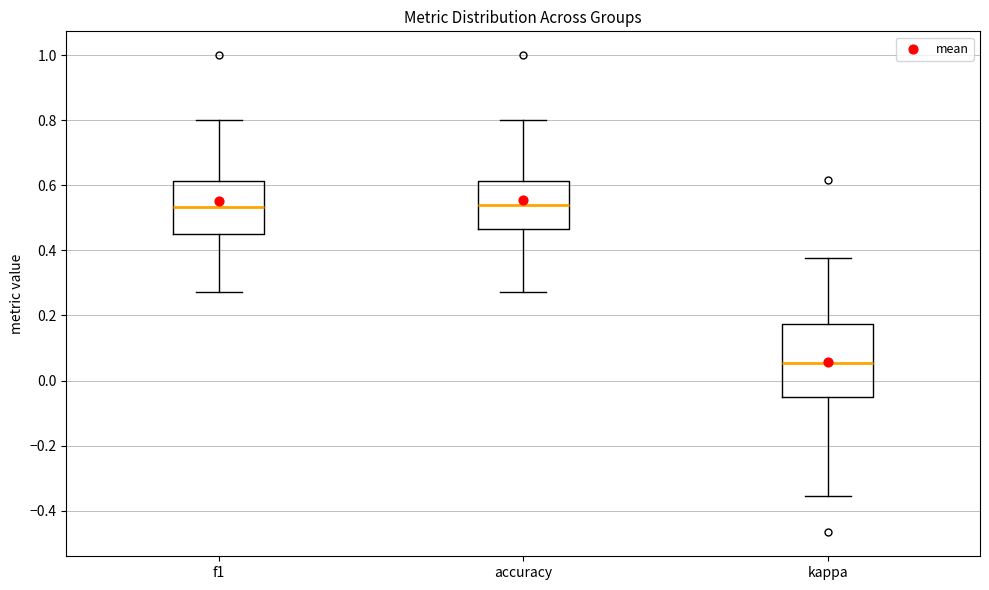

Where does the upper whisker of the box for accuracy end on the y-axis? The values are not printed on the chart, so give them approximately, as read against the axis.

0.80